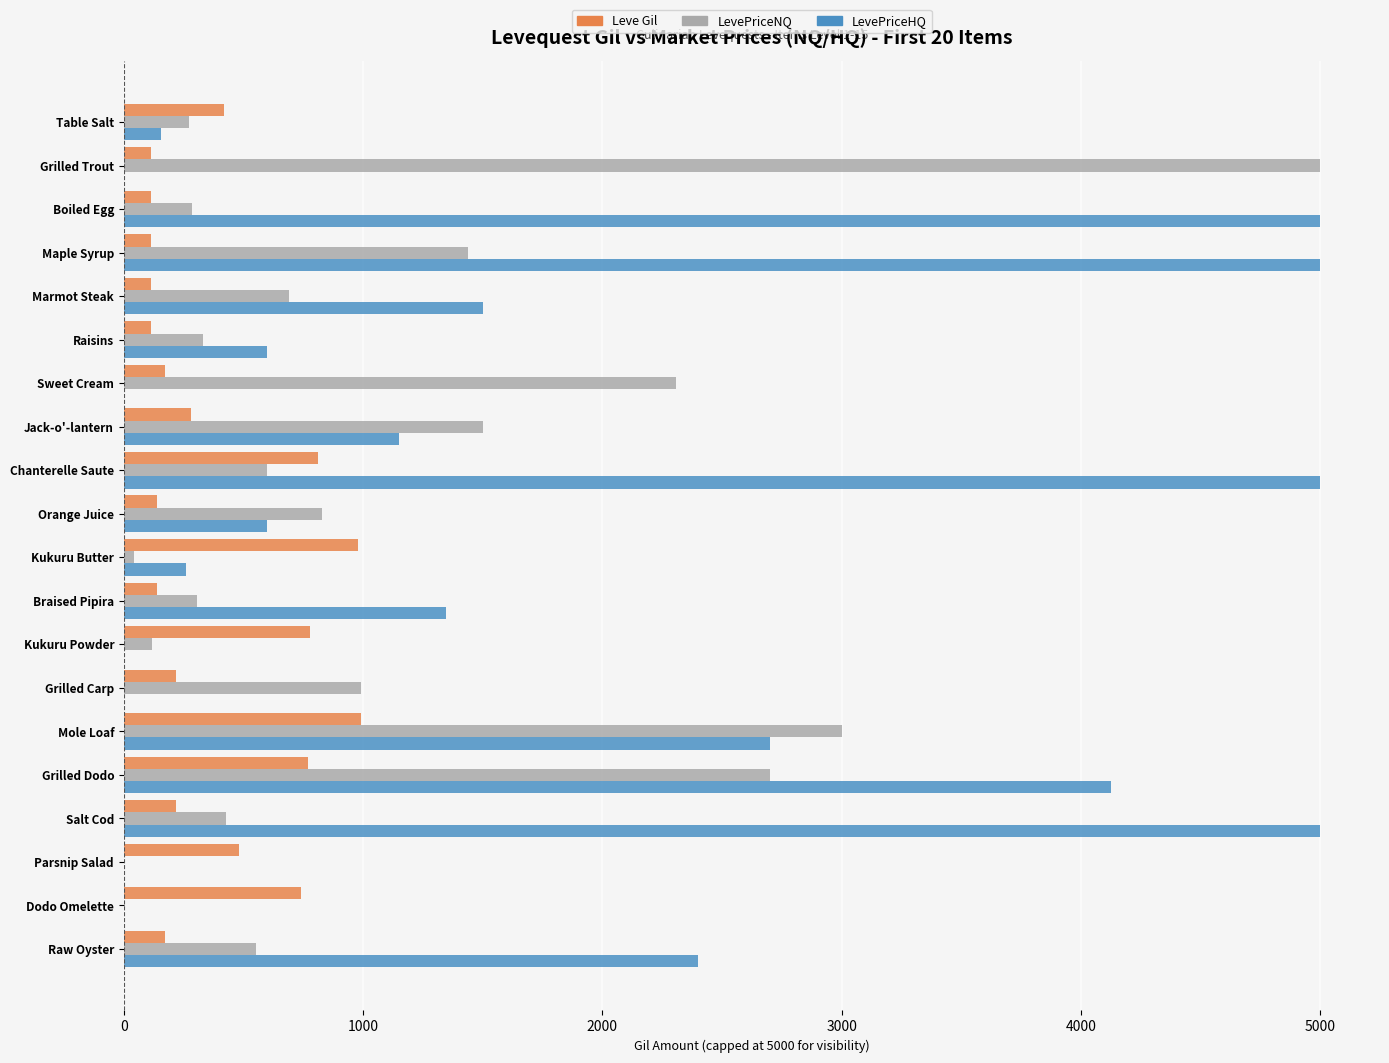

Which series changed the most between Marmot Steak and Grilled Carp?

LevePriceHQ